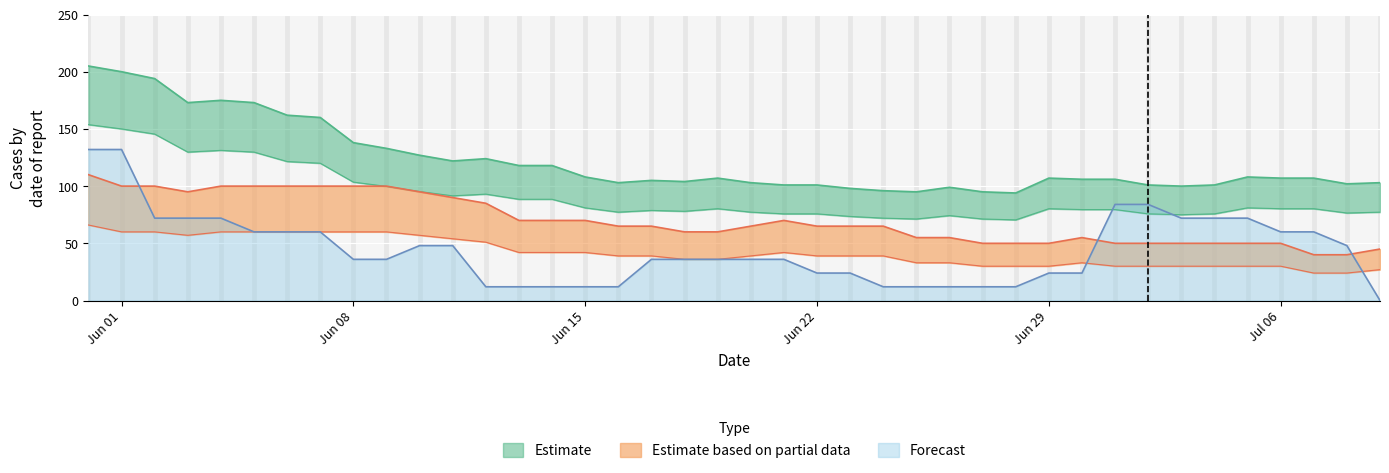

What is the value of the BE point at the 8th from the left?

60